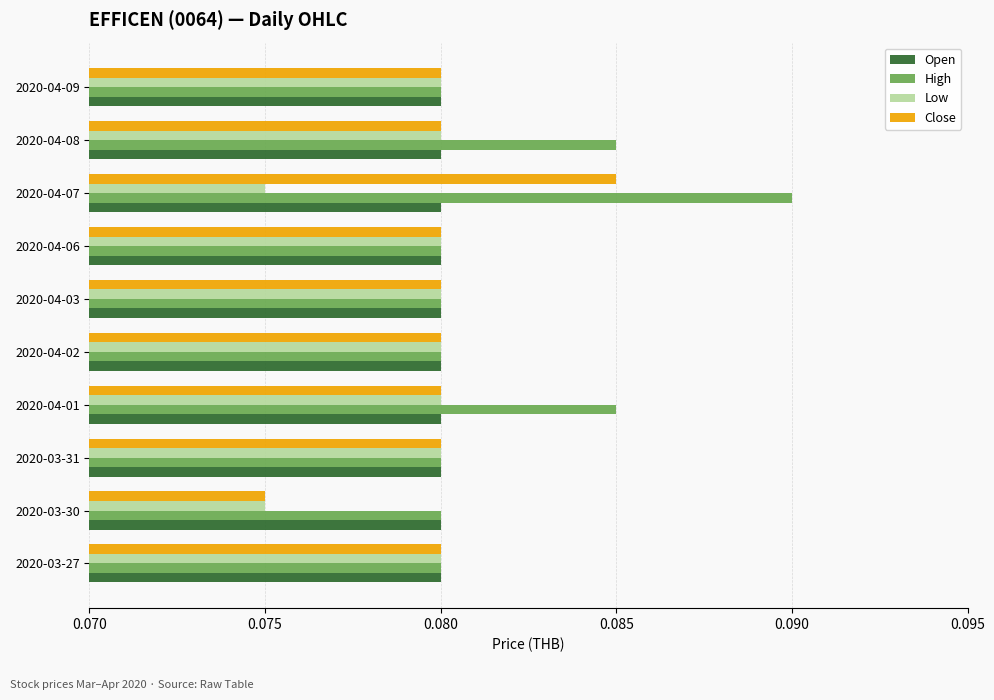

At which category is the sum across all series the highest?

2020-04-07